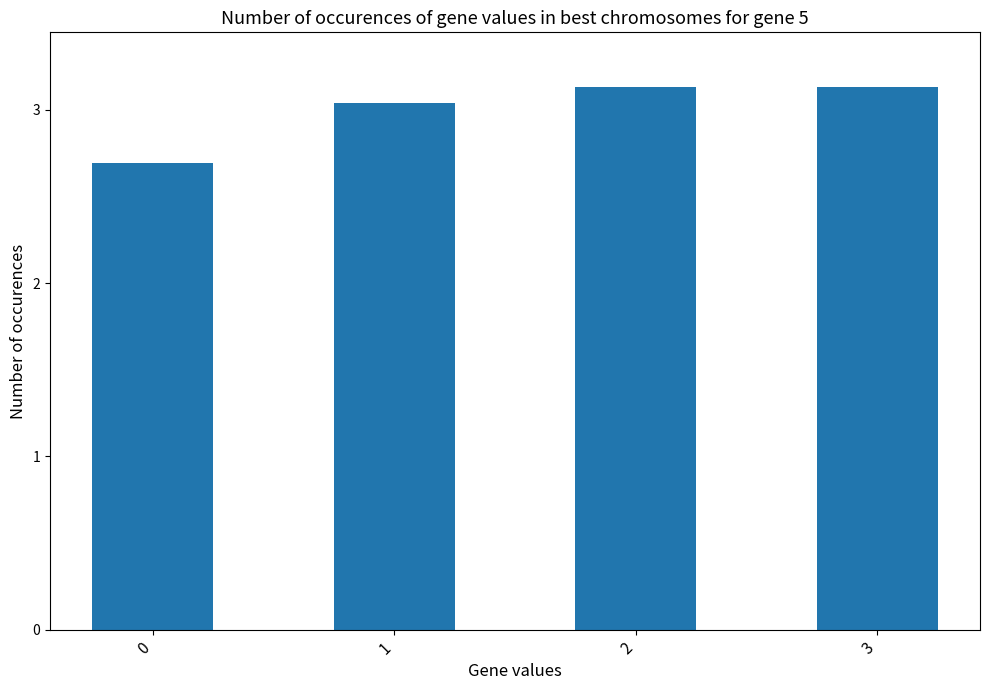

What is the change in value from 0 to 2?

+0.4